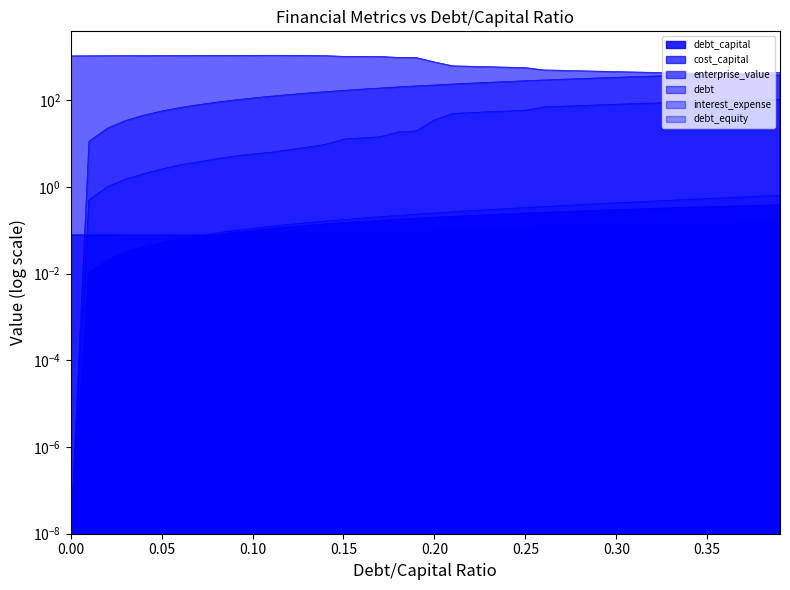

What is the label of the 21st point from the right?

0.19